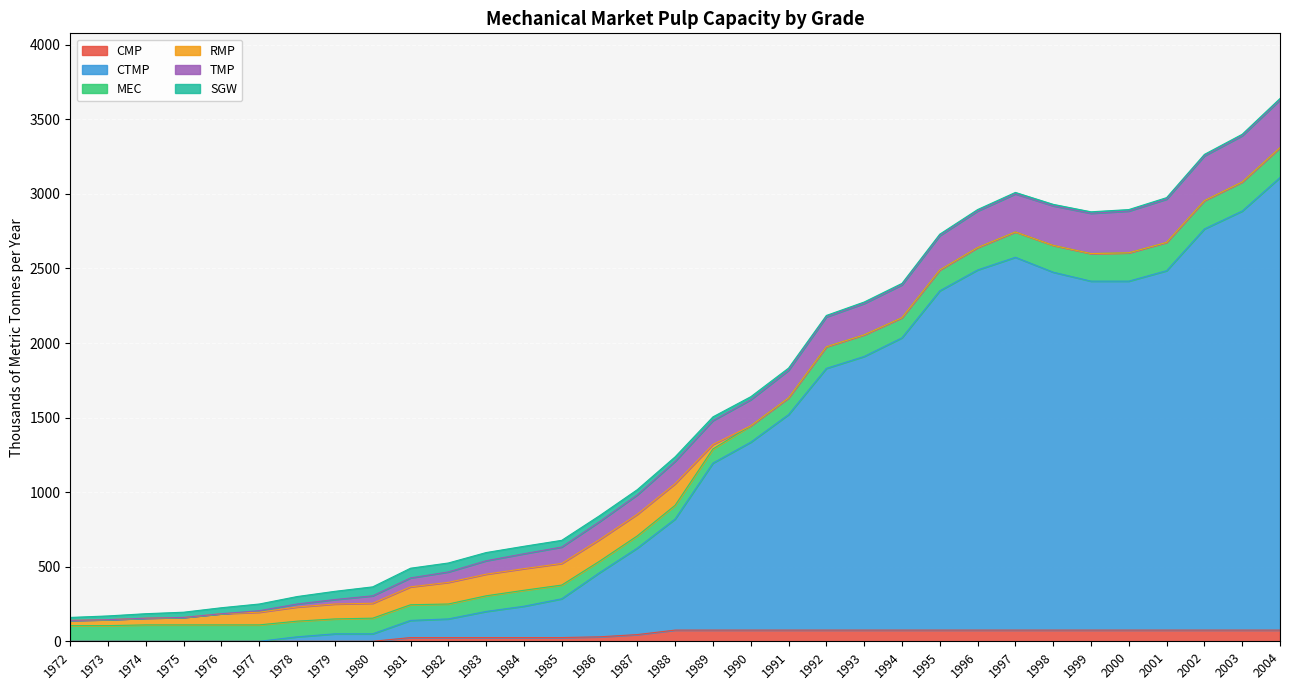

Which label corresponds to the smallest value in the chart?

1972